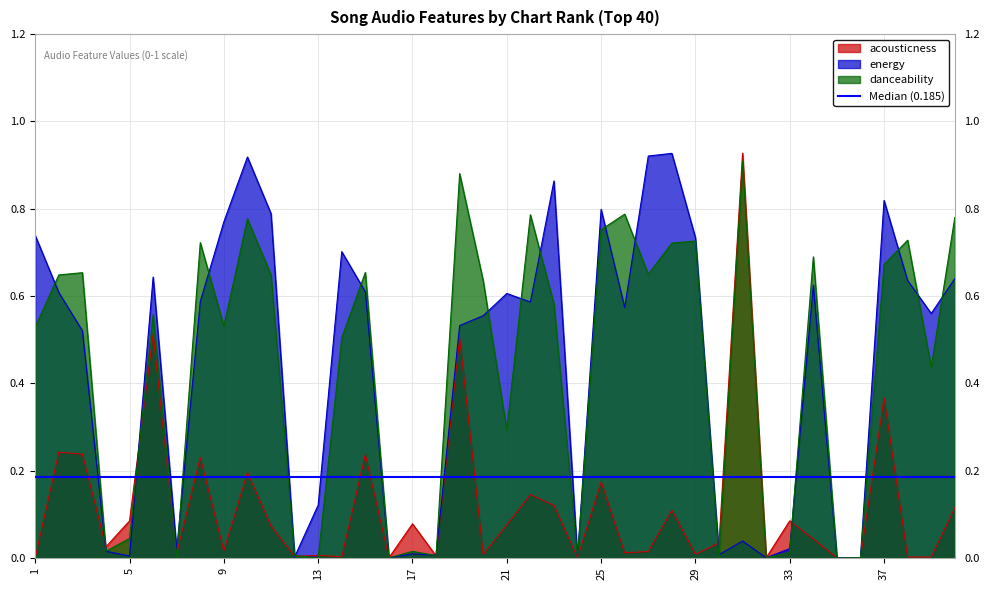

True or false: energy has a value of 0.2 at 8.

False